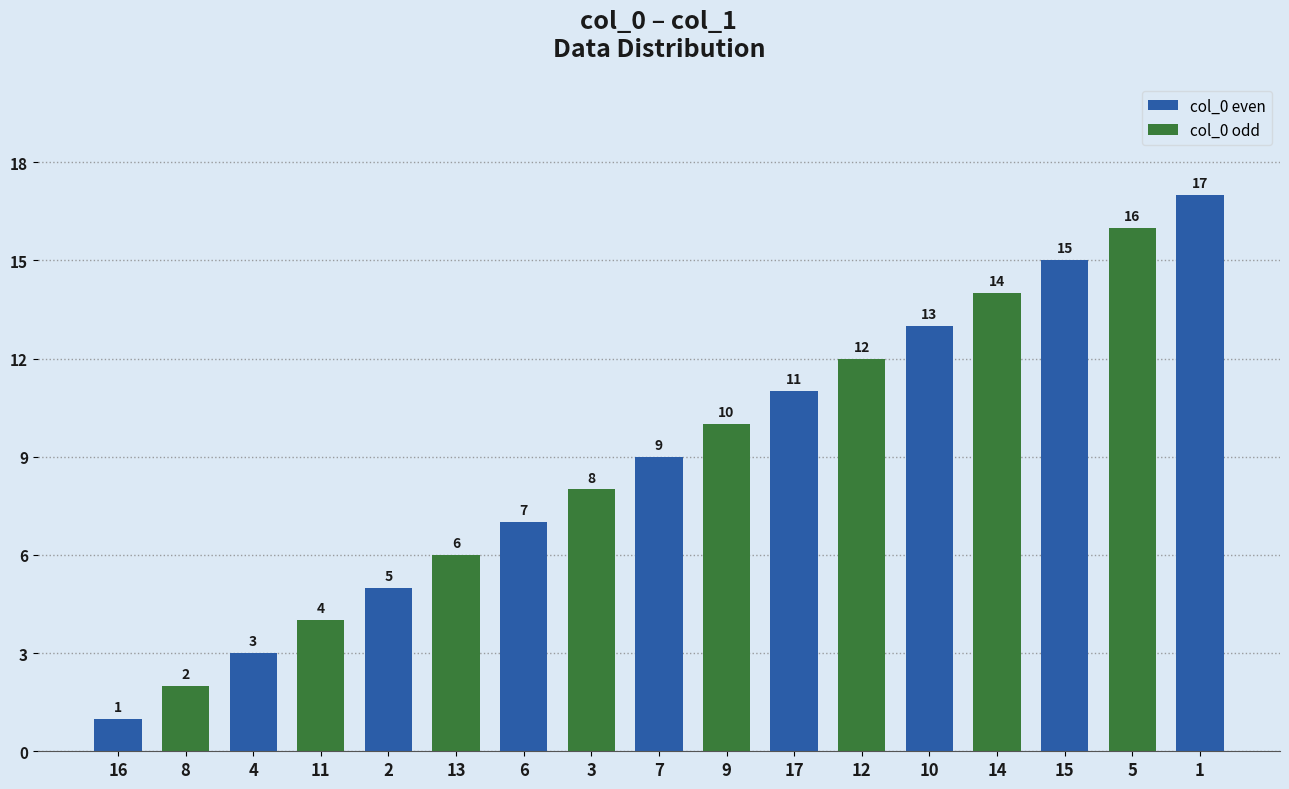

How many data points does each series have?

17